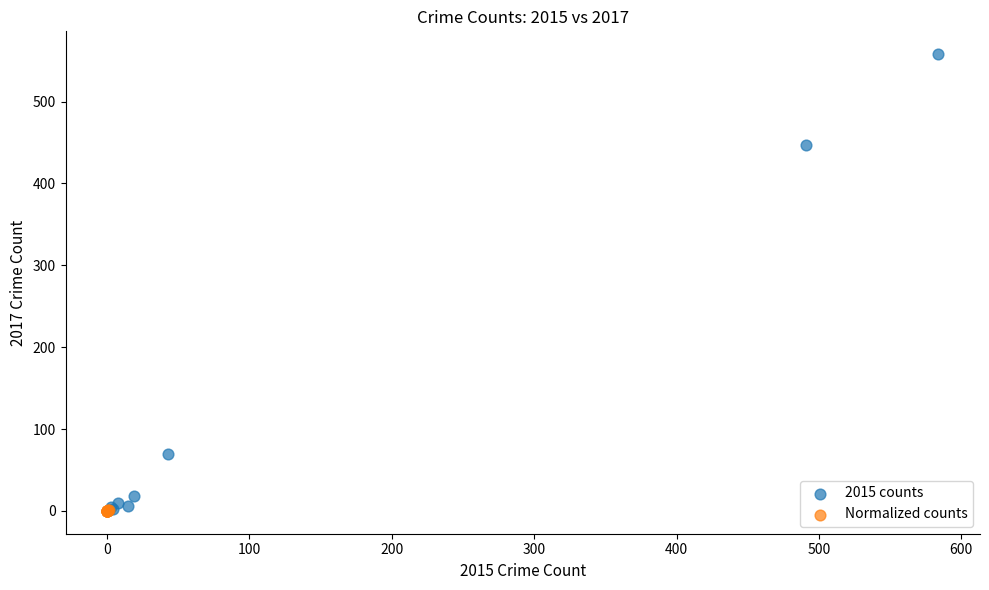

Which series contains the highest Y value?

2015 counts